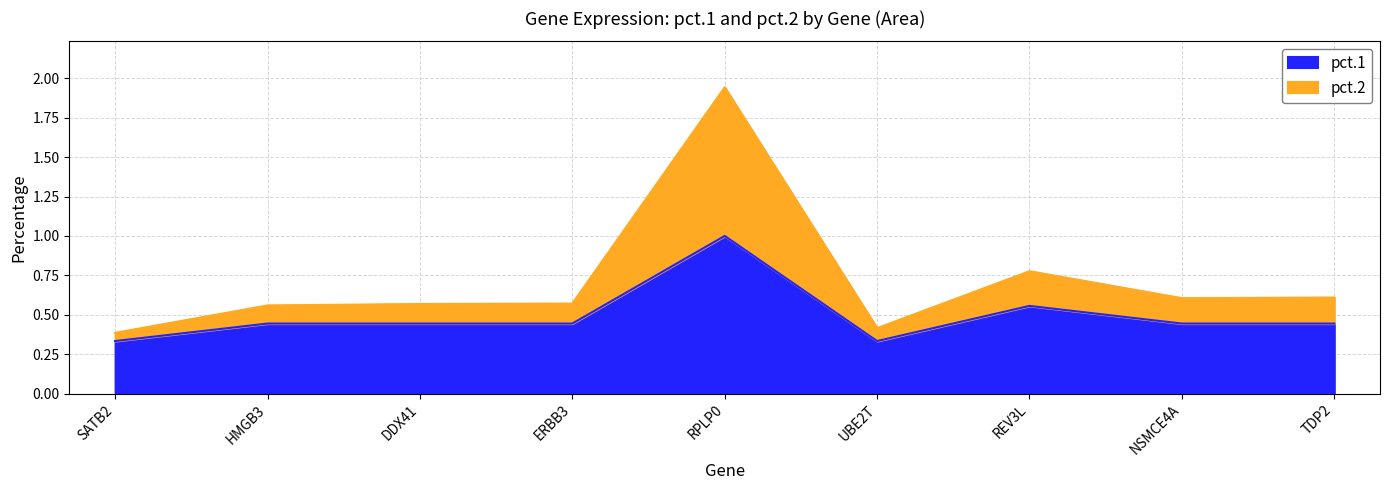

What is the sum of the pct.1 values at RPLP0 and SATB2?

1.3